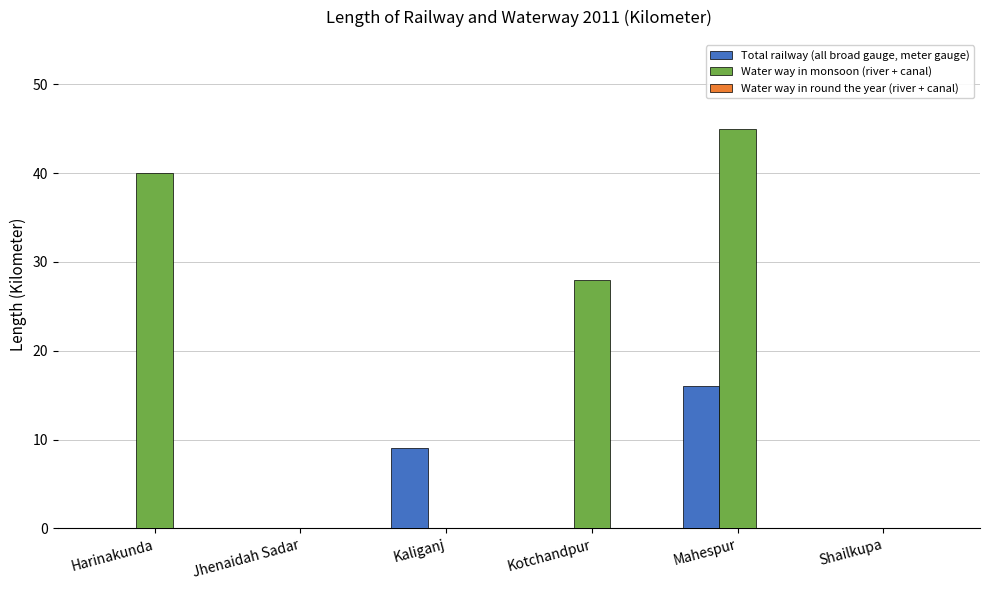

Where is Total railway (all broad gauge, meter gauge) nearest to the value 8?

Kaliganj